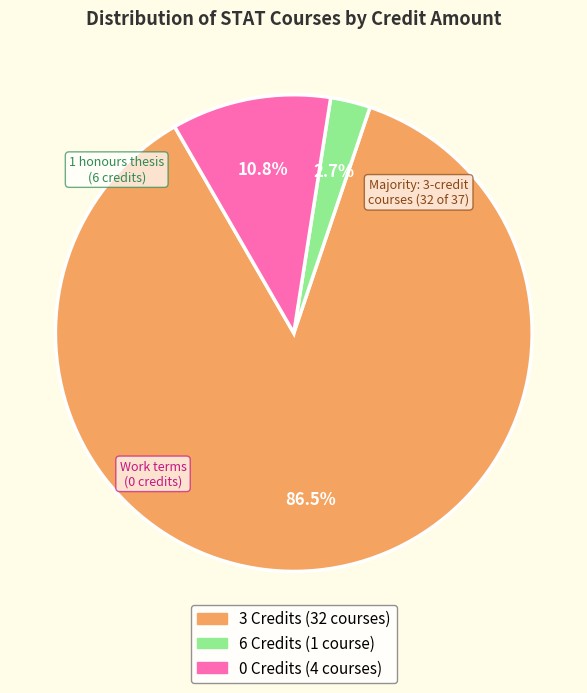

Does any single category account for the majority?

Yes